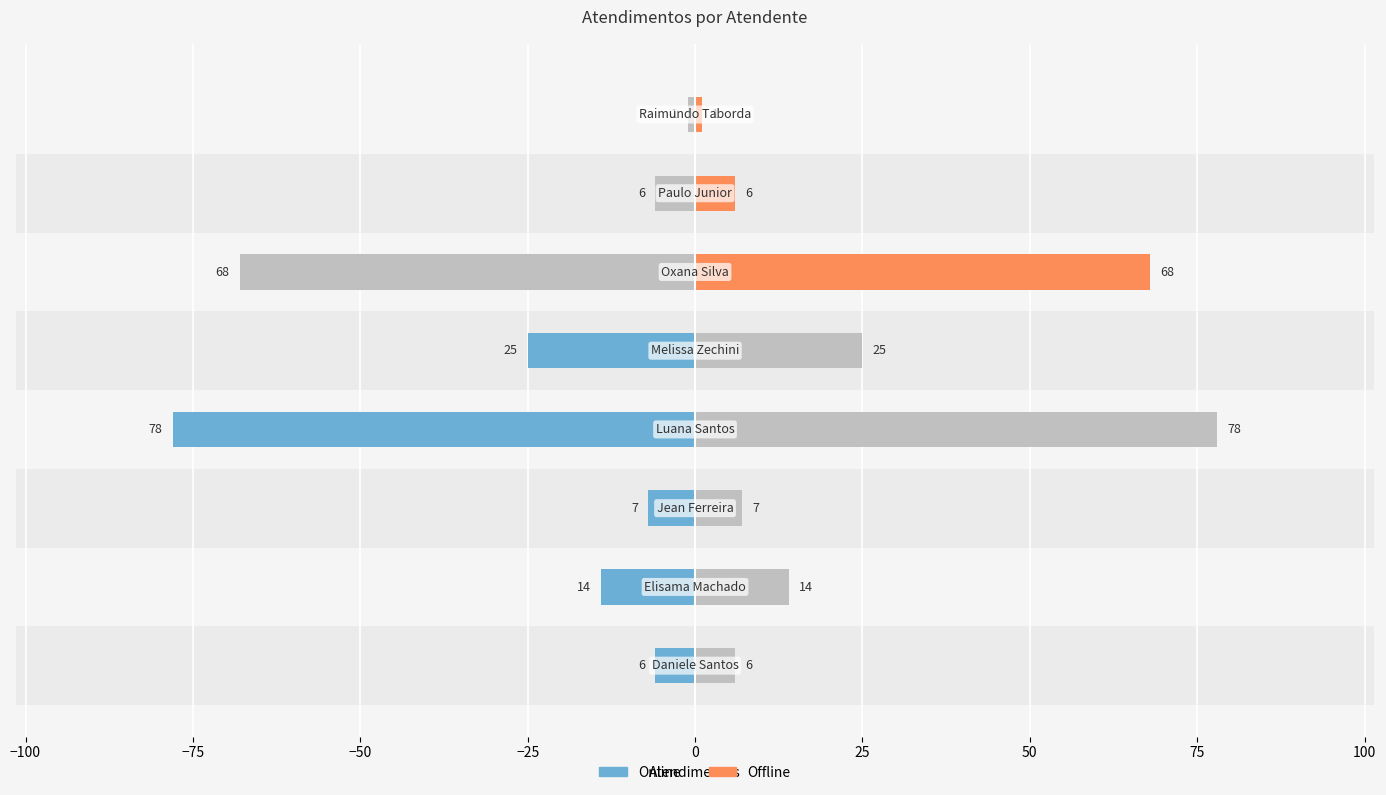

The value of Atendimentos (dir) at −25 is 25. True or false?

True